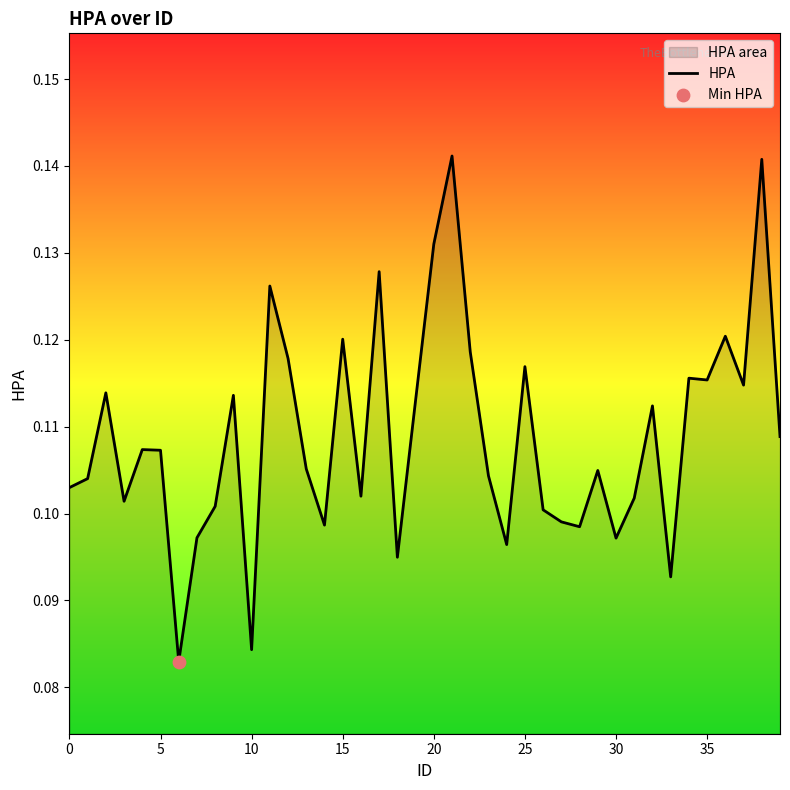

Which has a higher value, 30 or 37?

37